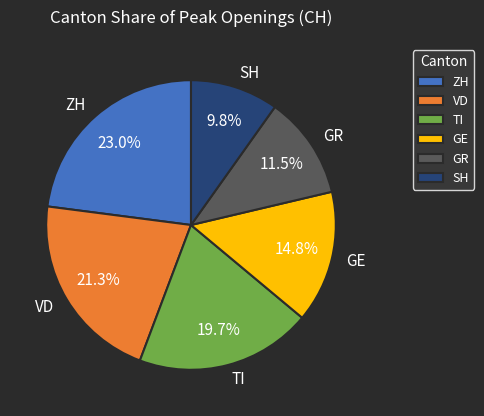

Between TI and GE, which is larger?

TI